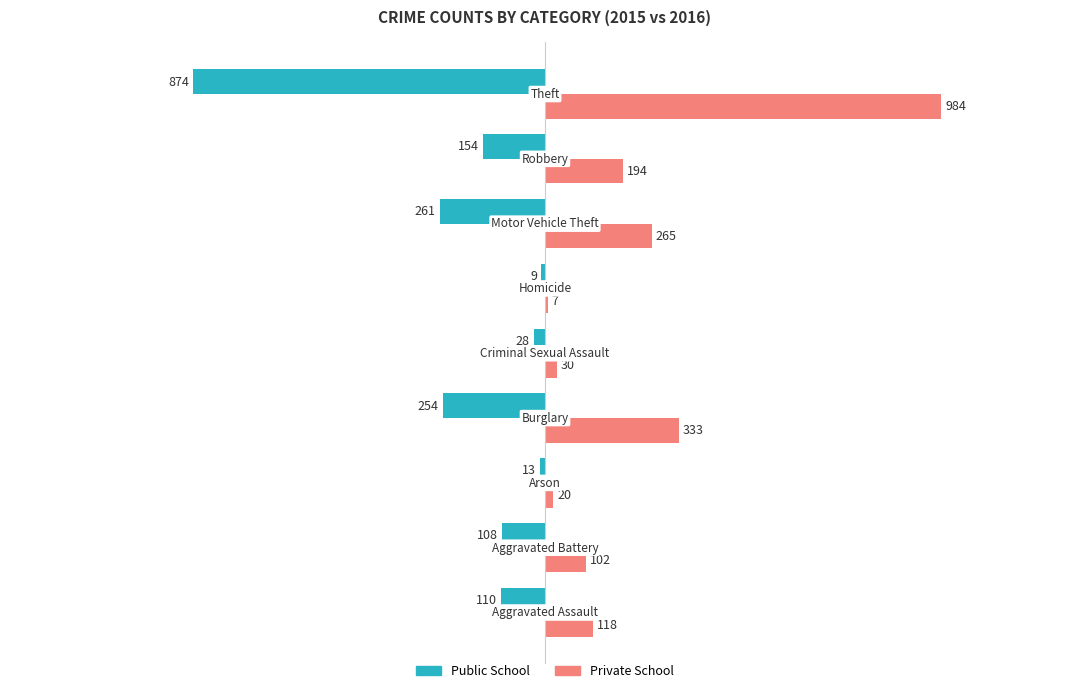

How many series are shown in this chart?

2